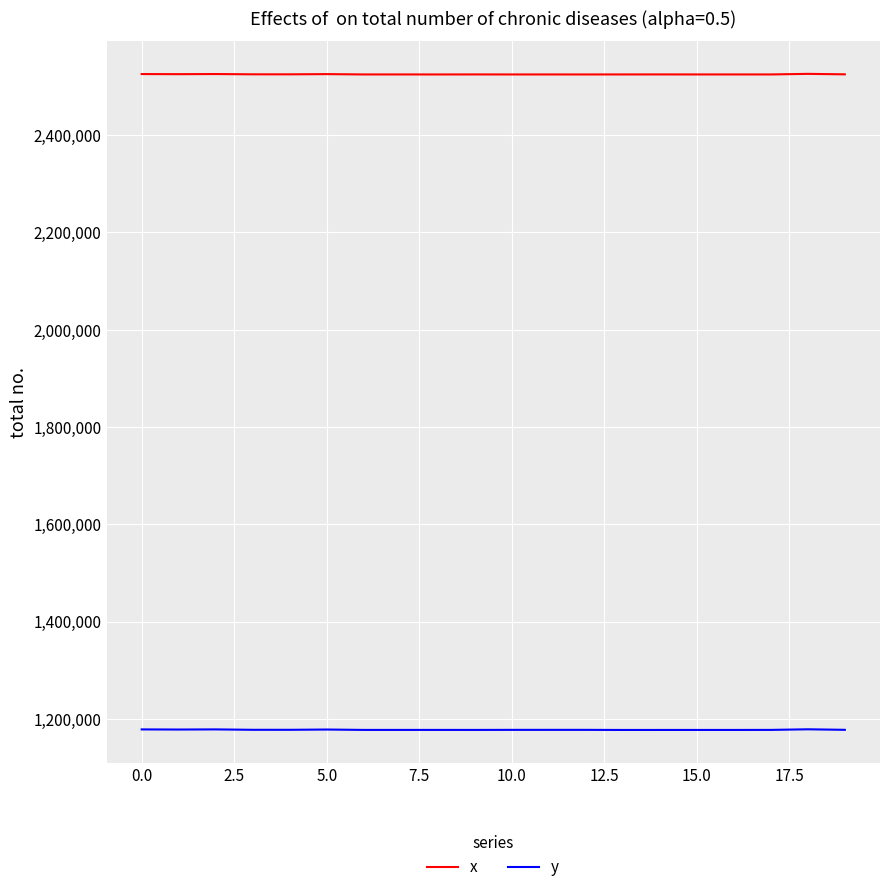

List the series in order of their overall mean, lowest first.

y, x